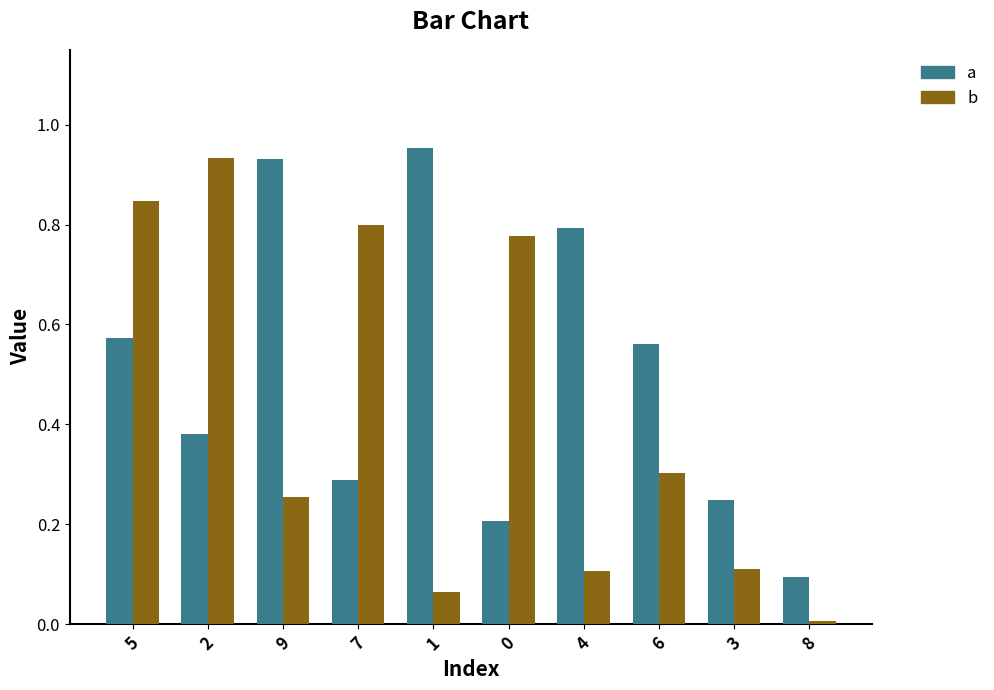

Is it true that b equals 0.5 at 5?

False